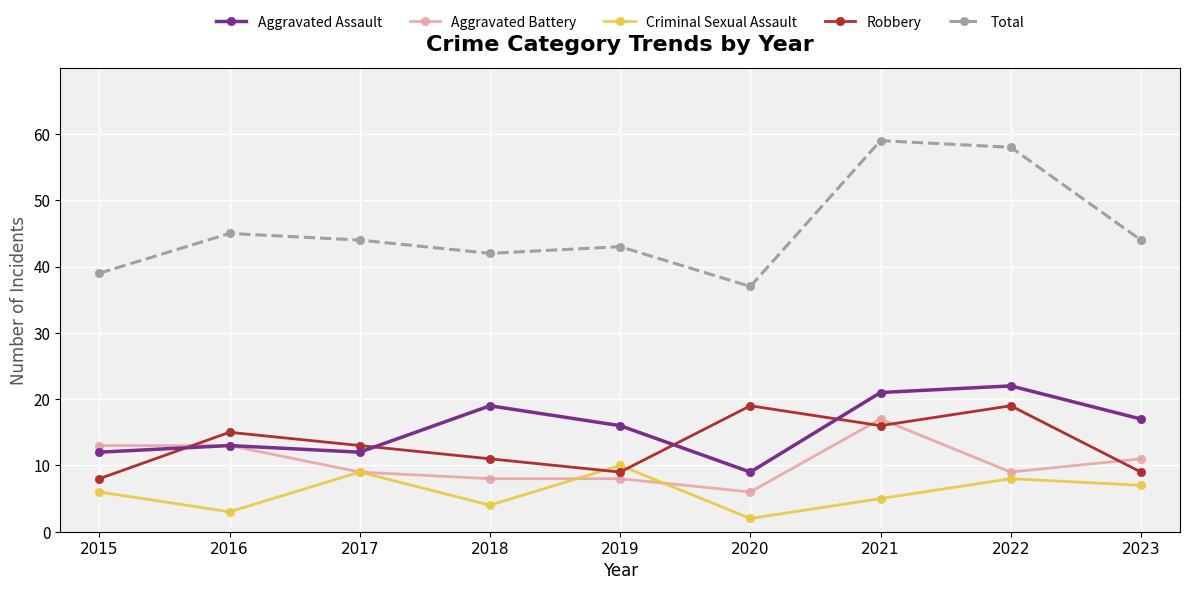

Is the value of Aggravated Assault at 2018 greater than the value of Total at 2020?

No